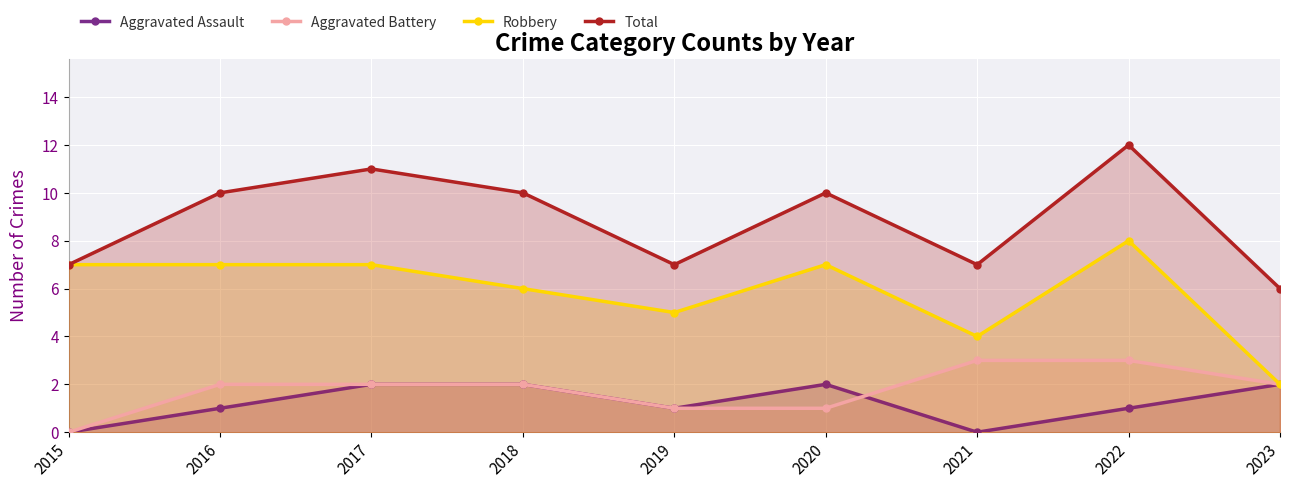

Count the Aggravated Assault values in the range 1 to 2.

7